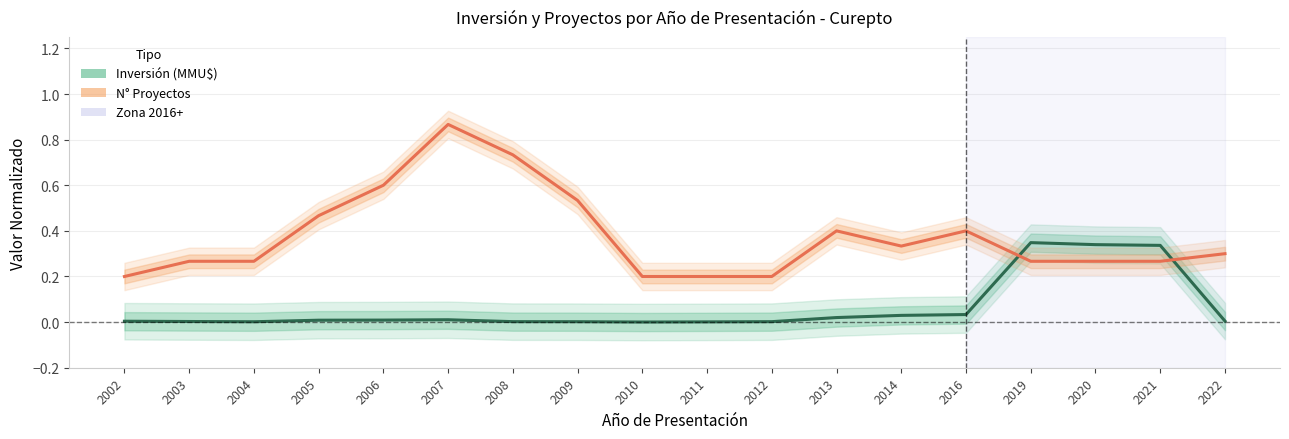

In Inversión (MMU$), how many points are higher than both neighbors (excluding endpoints)?

2